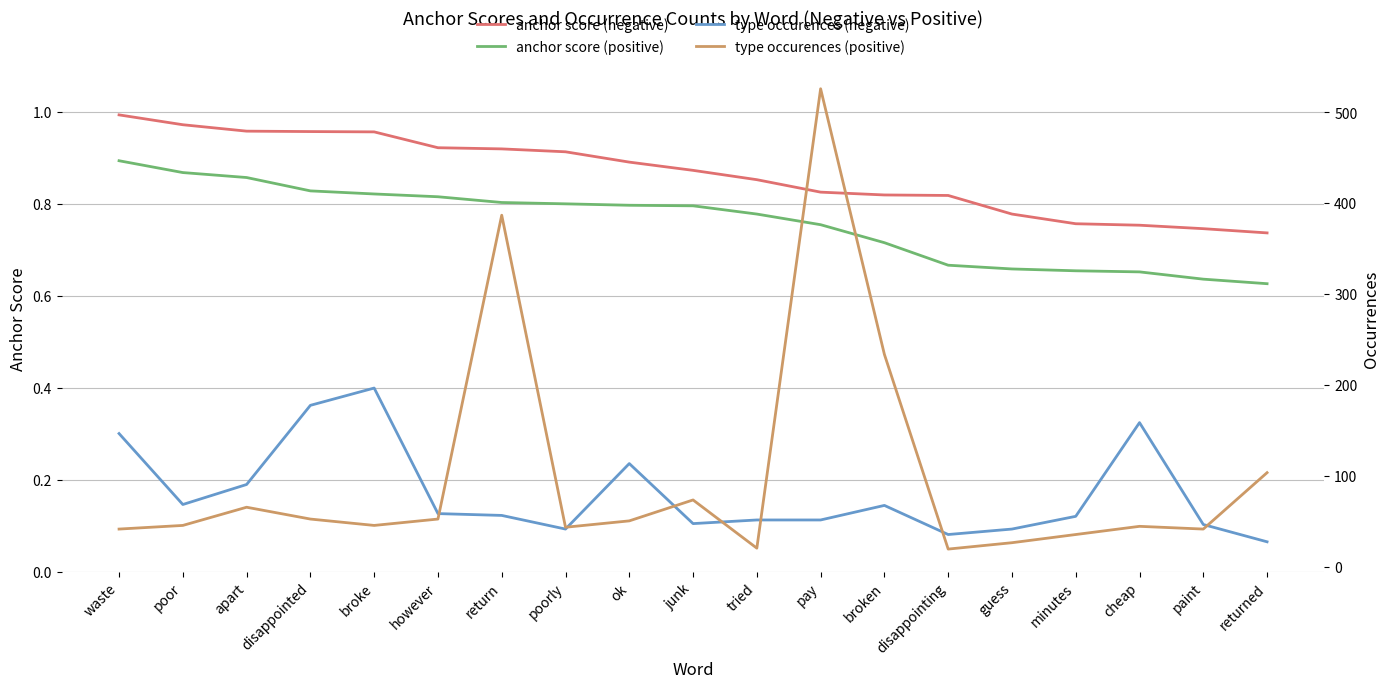

Where is type occurences (positive) nearest to the value 273?

broken